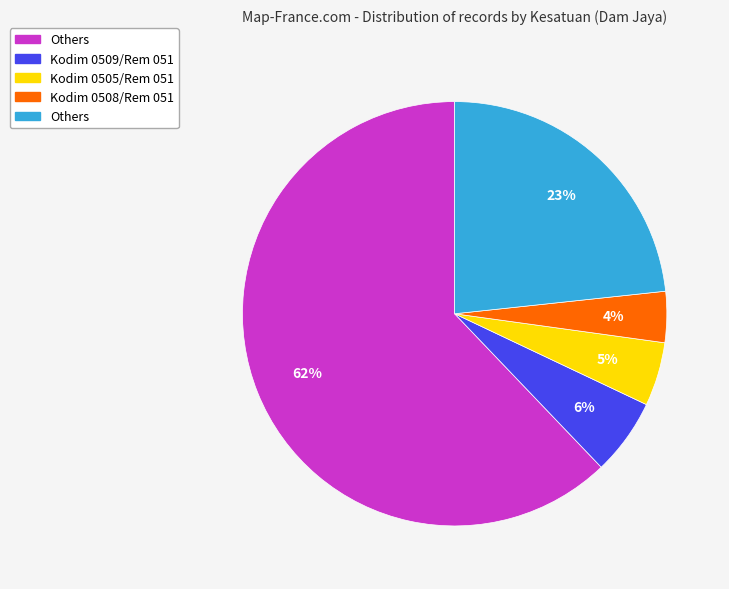

Count the number of slices in the pie.

5